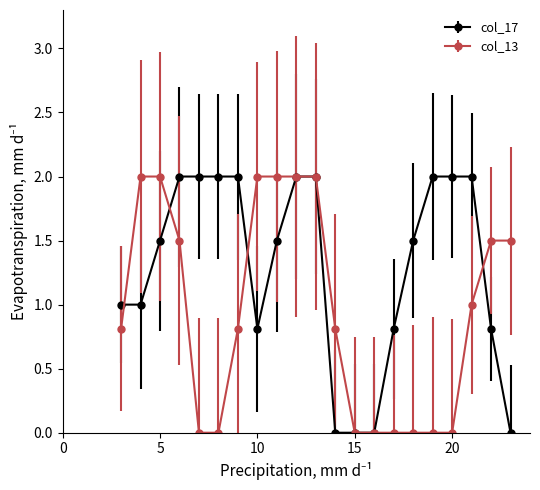

Rank the series by their average value, from highest to lowest.

col_17, col_13